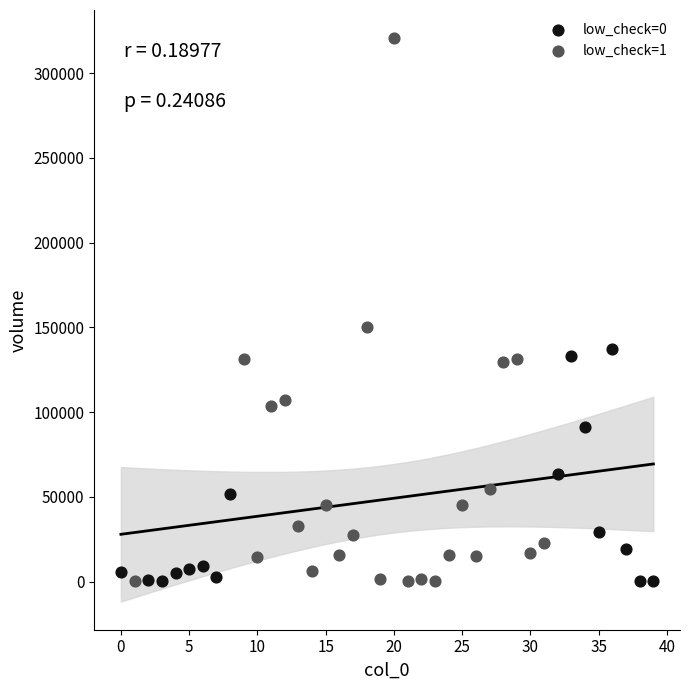

Which series has the widest spread of Y values?

low_check=1